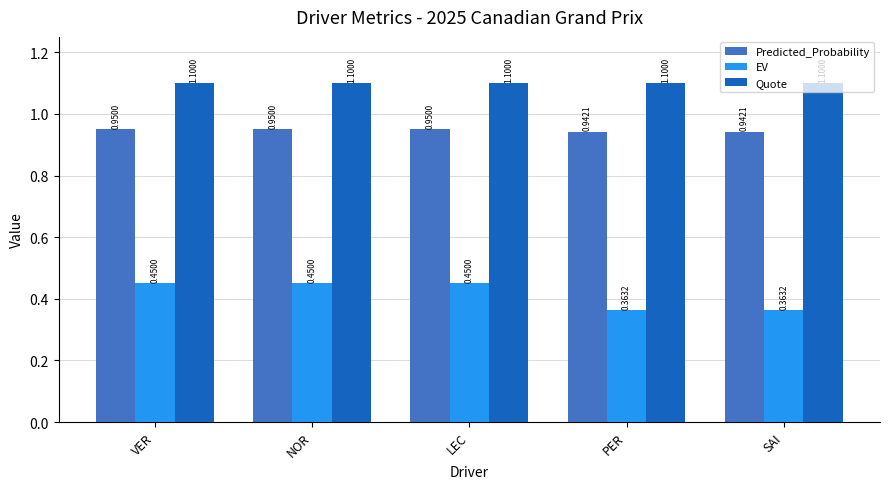

Which series has the largest total across all categories?

Quote